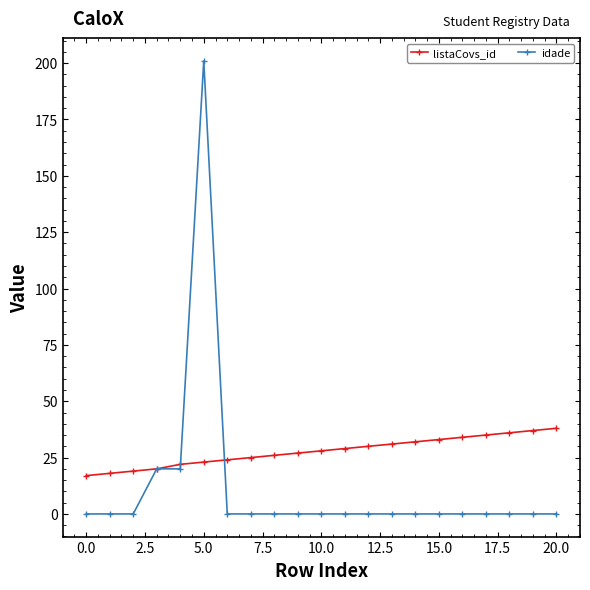

Does the chart have visible grid lines?

No